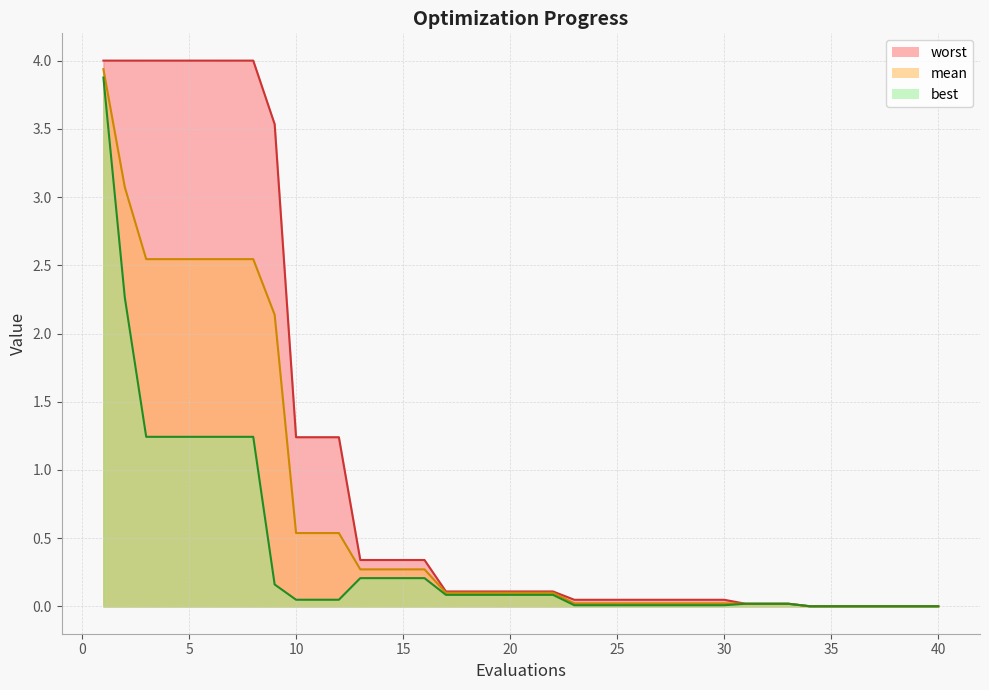

Reading right to left, transcribe all the data shown in this chart.

mean: 40=0.0	39=0.0	38=0.0	37=0.0	36=0.0	35=0.0	34=0.0	33=0.0	32=0.0	31=0.0	30=0.0	29=0.0	28=0.0	27=0.0	26=0.0	25=0.0	24=0.0	23=0.0	22=0.1	21=0.1	20=0.1	19=0.1	18=0.1	17=0.1	16=0.3	15=0.3	14=0.3	13=0.3	12=0.5	11=0.5	10=0.5	9=2.1	8=2.5	7=2.5	6=2.5	5=2.5	4=2.5	3=2.5	2=3.1	1=3.9
best: 40=0.0	39=0.0	38=0.0	37=0.0	36=0.0	35=0.0	34=0.0	33=0.0	32=0.0	31=0.0	30=0.0	29=0.0	28=0.0	27=0.0	26=0.0	25=0.0	24=0.0	23=0.0	22=0.1	21=0.1	20=0.1	19=0.1	18=0.1	17=0.1	16=0.2	15=0.2	14=0.2	13=0.2	12=0.0	11=0.0	10=0.0	9=0.2	8=1.2	7=1.2	6=1.2	5=1.2	4=1.2	3=1.2	2=2.3	1=3.9
worst: 40=0.0	39=0.0	38=0.0	37=0.0	36=0.0	35=0.0	34=0.0	33=0.0	32=0.0	31=0.0	30=0.0	29=0.0	28=0.0	27=0.0	26=0.0	25=0.0	24=0.0	23=0.0	22=0.1	21=0.1	20=0.1	19=0.1	18=0.1	17=0.1	16=0.3	15=0.3	14=0.3	13=0.3	12=1.2	11=1.2	10=1.2	9=3.5	8=4.0	7=4.0	6=4.0	5=4.0	4=4.0	3=4.0	2=4.0	1=4.0